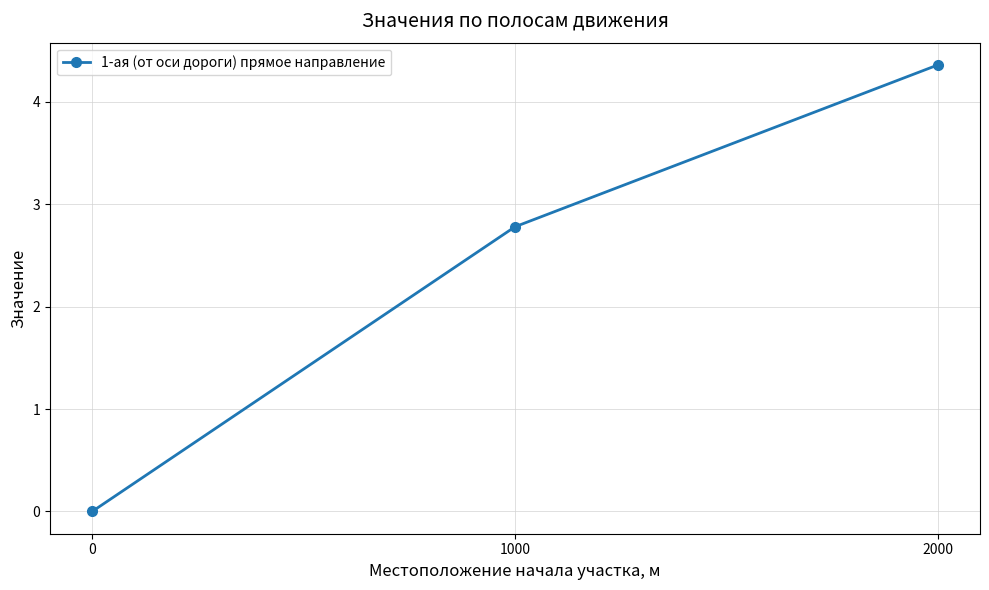

Is this an area chart (filled region under the line)?

No